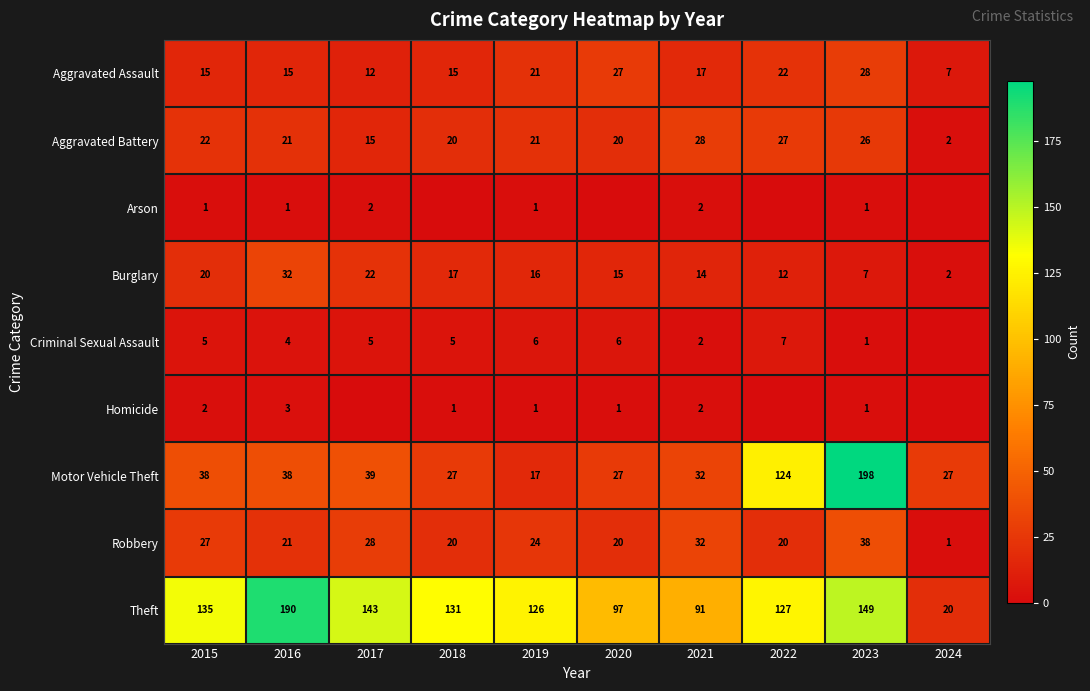

What is the total value across all series at 2019?

233